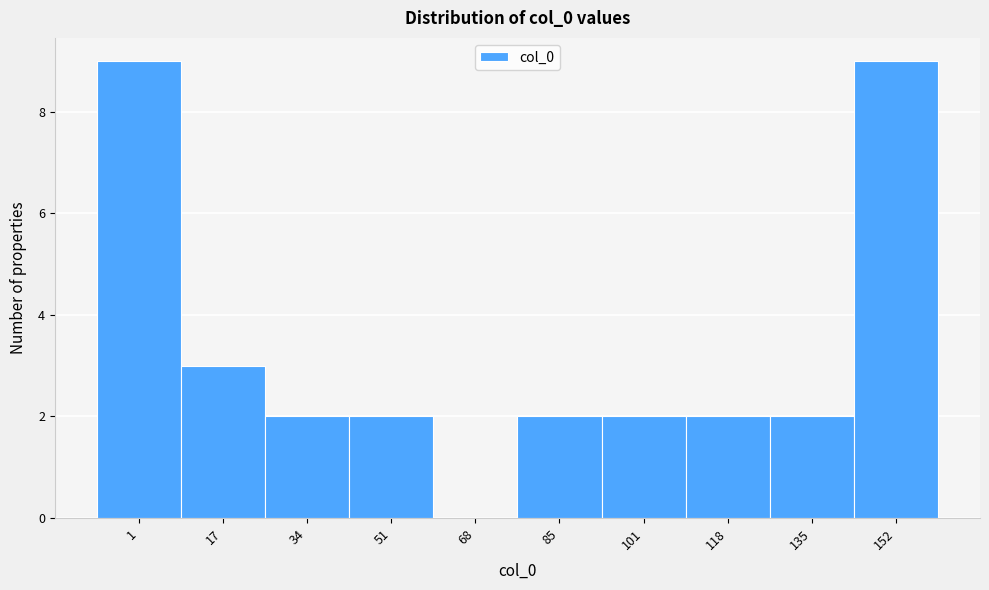

Reading left to right, list all the values displayed in this chart.

1=9	17=3	34=2	51=2	68=0	85=2	101=2	118=2	135=2	152=9